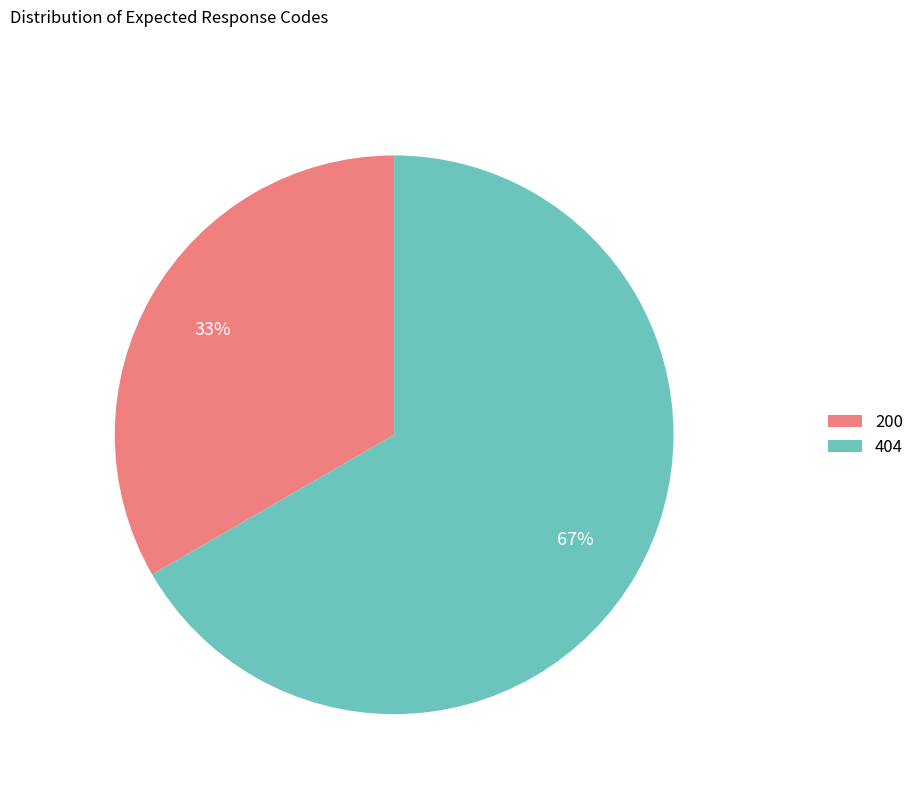

Is there any slice that represents more than half of the pie?

Yes